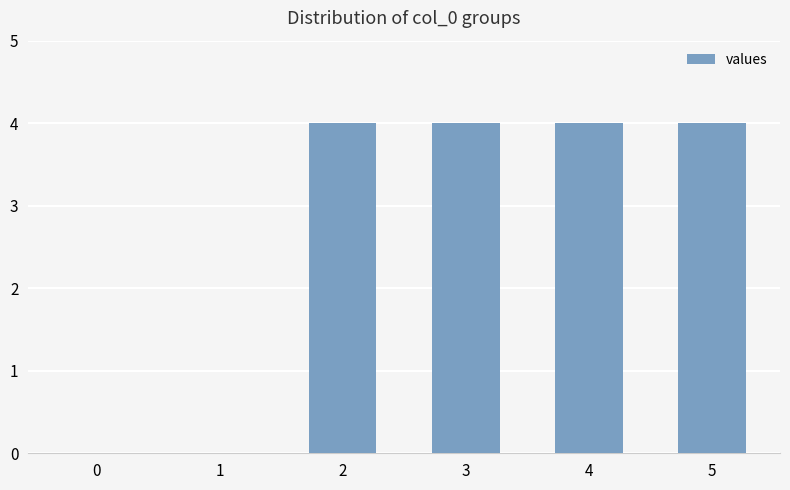

Reading left to right, list all the values displayed in this chart.

0=0	1=0	2=4	3=4	4=4	5=4